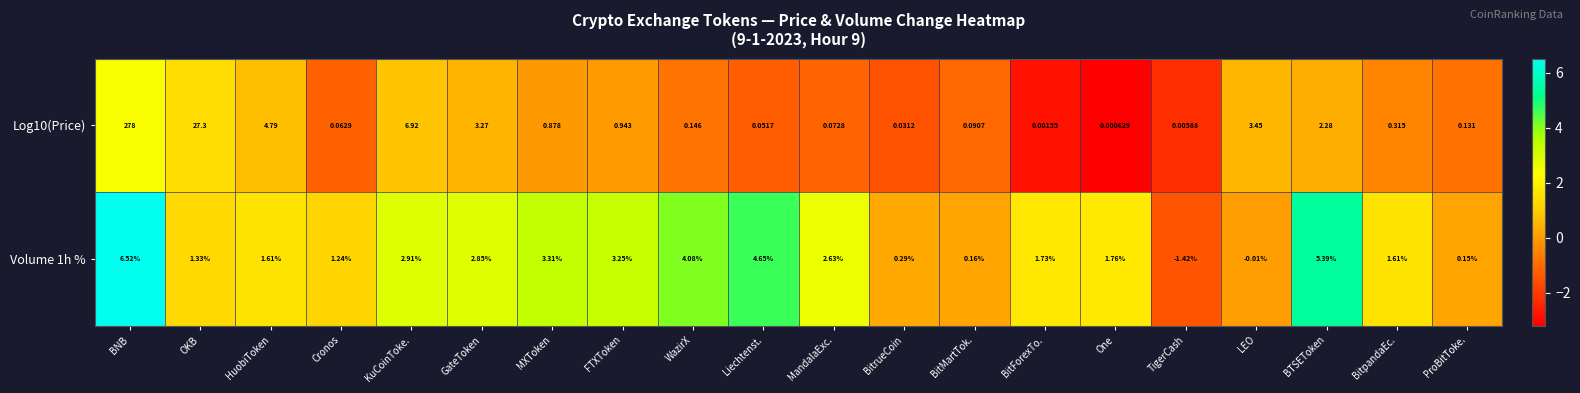

At which label does Volume 1h % reach its minimum?

TigerCash